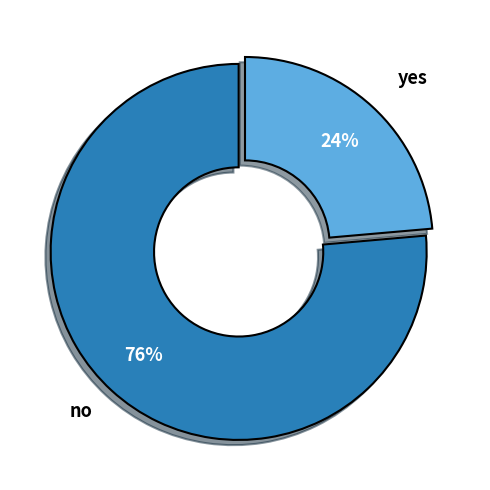

What is the largest slice in the pie chart?

no